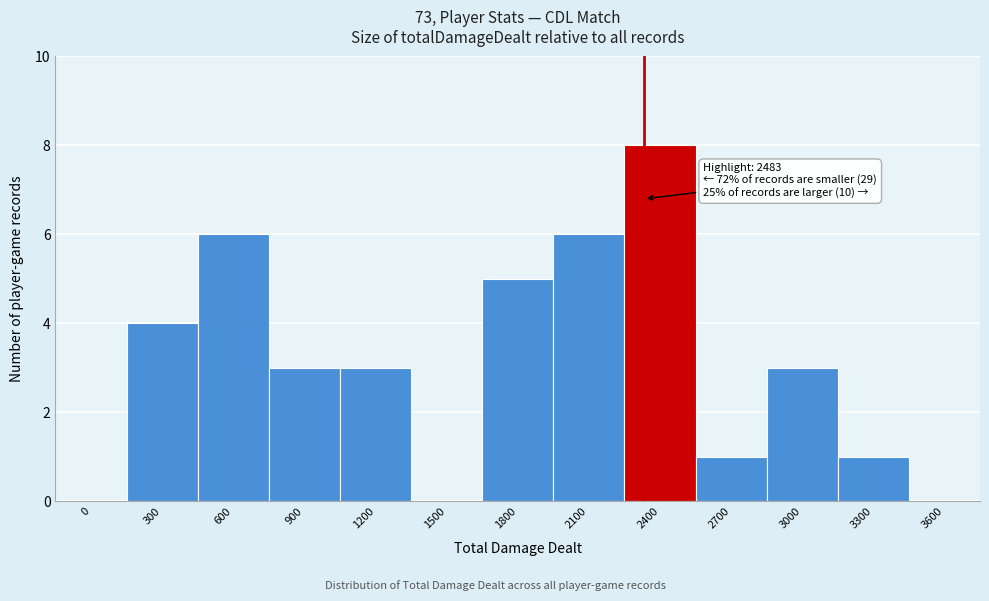

Reading left to right, extract all data points from this chart.

0=0	300=4	600=6	900=3	1200=3	1500=0	1800=5	2100=6	2400=8	2700=1	3000=3	3300=1	3600=0